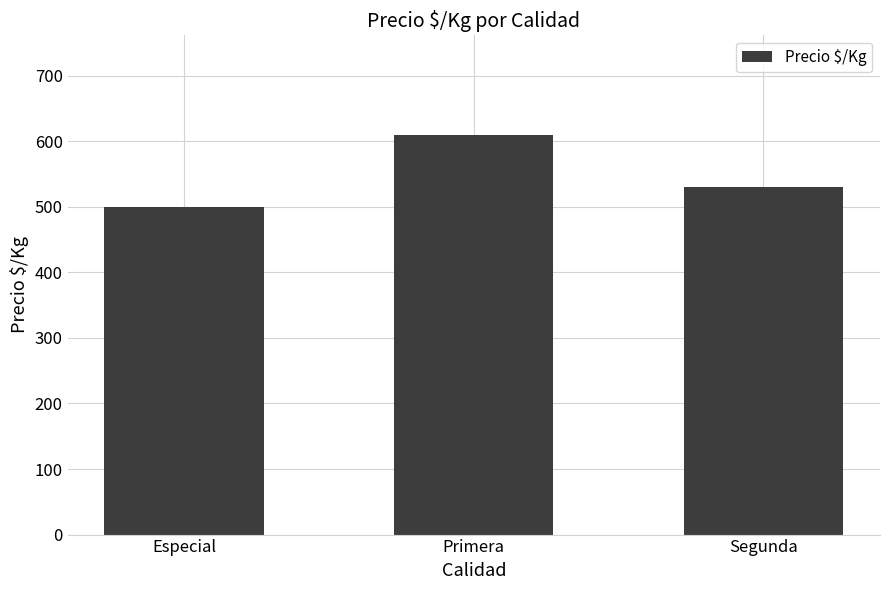

What is the sum of all values?

1639